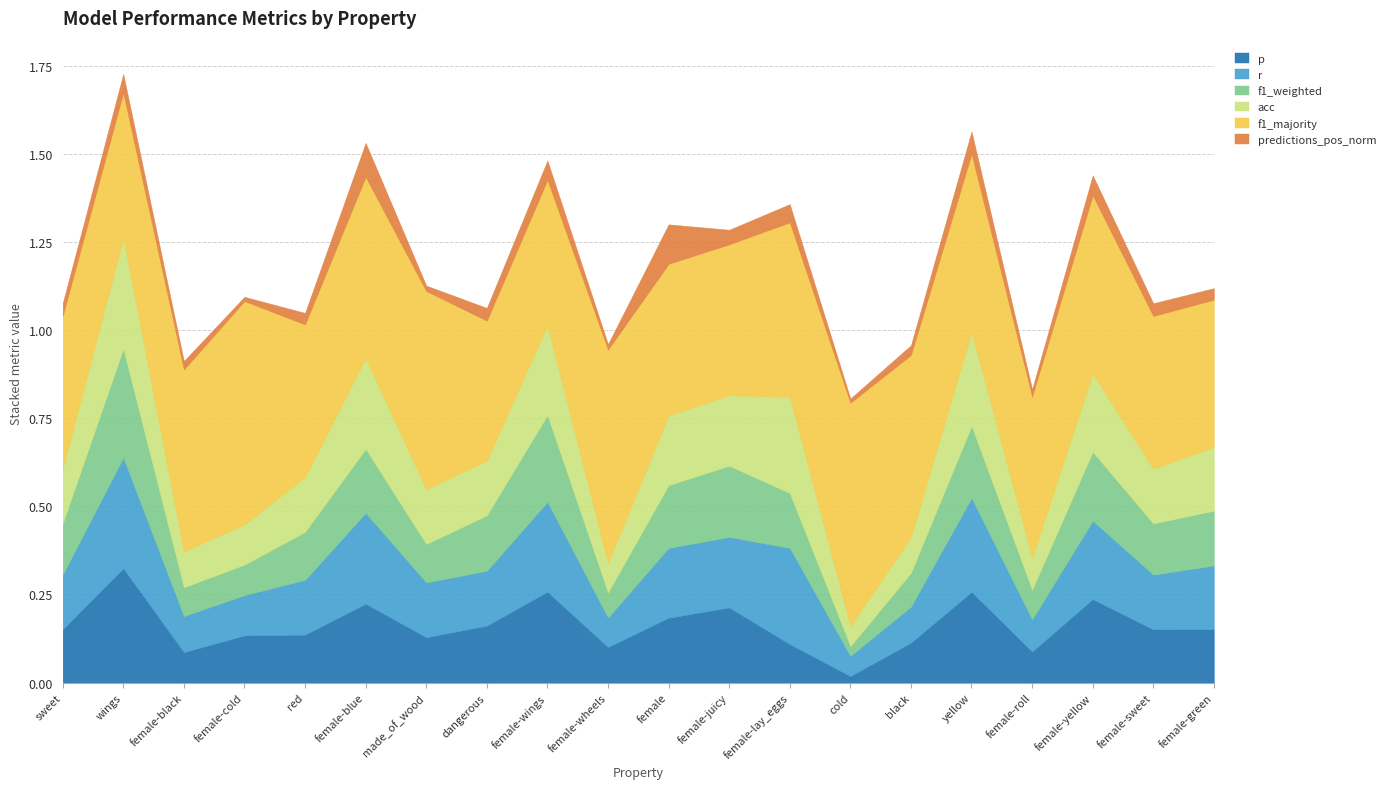

Rank the categories by r value from lowest to highest.

cold, female-wheels, female-roll, female-black, black, female-cold, sweet, red, female-sweet, made_of_wood, dangerous, female-green, female, female-juicy, female-yellow, female-wings, female-blue, yellow, female-lay_eggs, wings